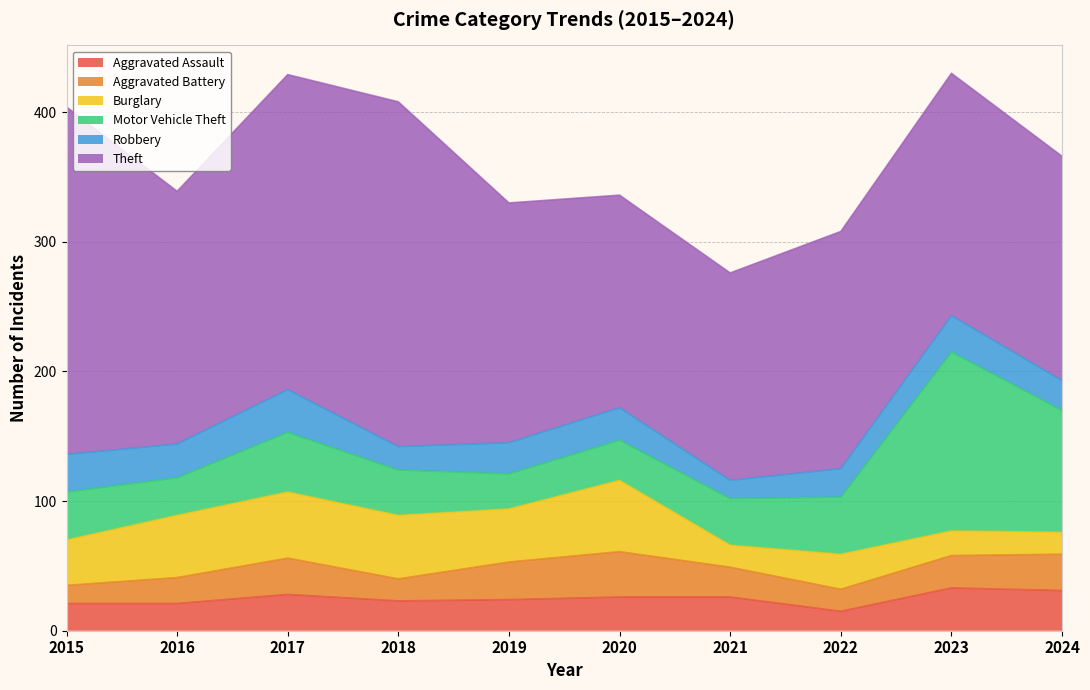

True or false: Burglary has more than 1 points higher than both neighbors.

True